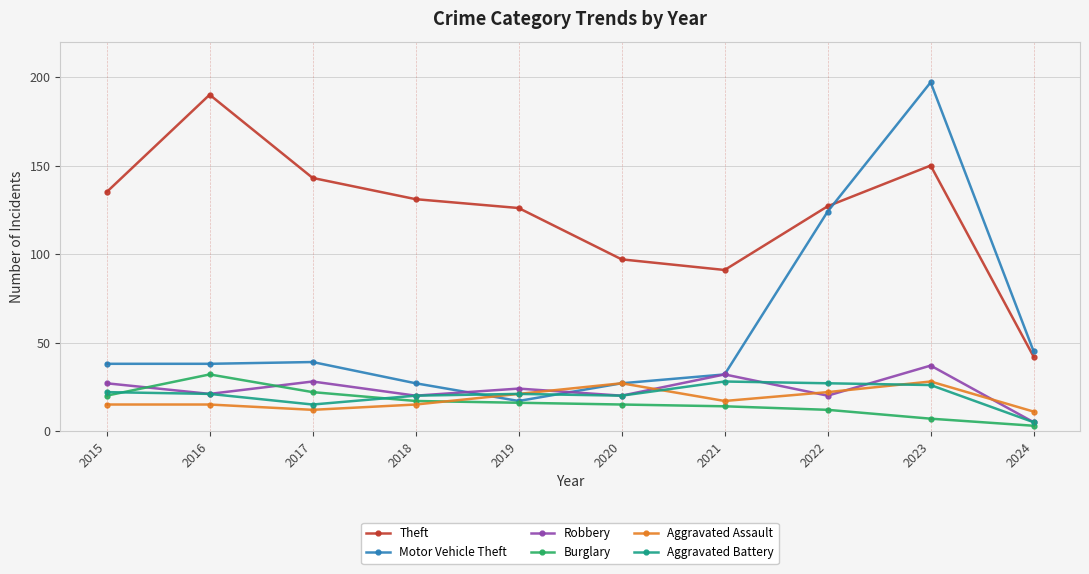

What is the value of the Aggravated Battery point at the 7th from the left?

28